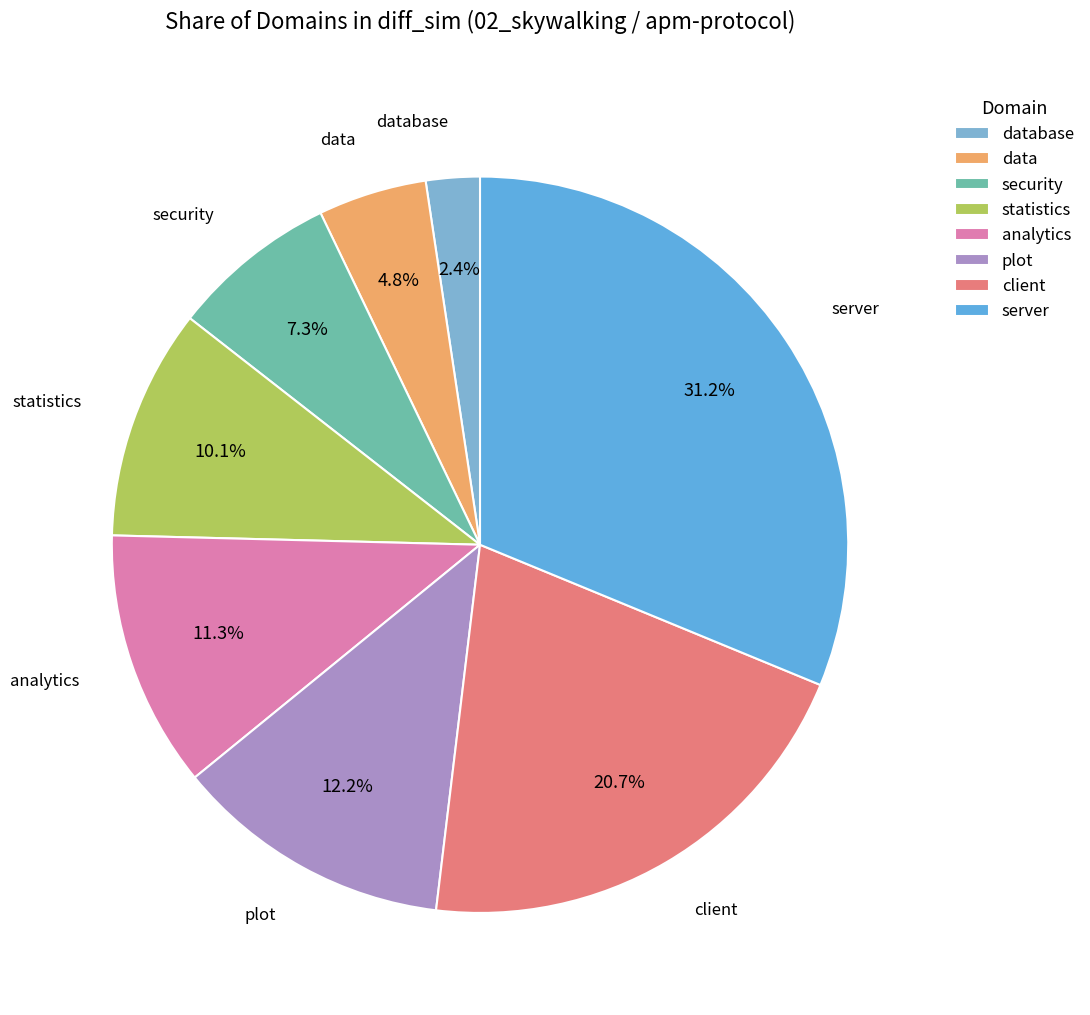

What percentage is the server slice, to the nearest percent?

31%